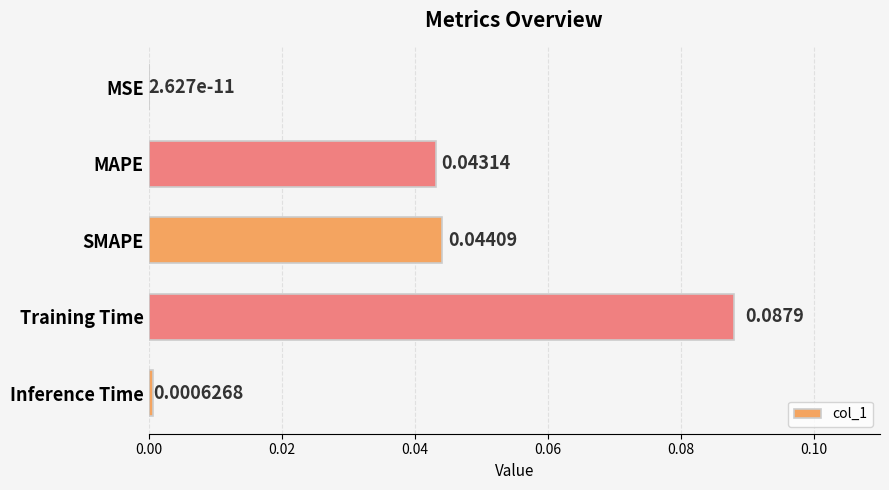

At which category does the chart reach its peak across all series?

Training Time